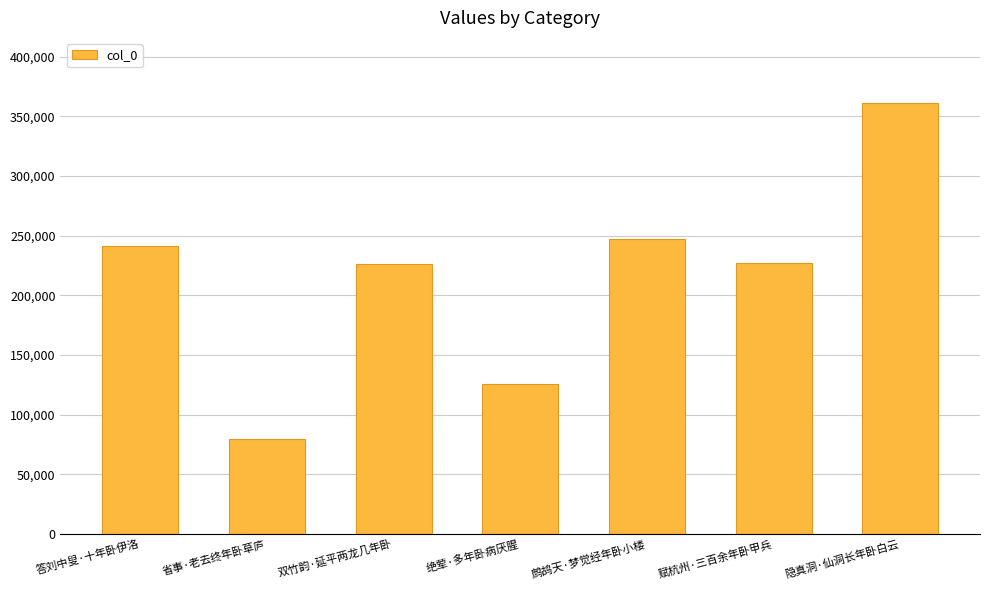

Is it true that the value at 答刘中叟·十年卧伊洛 is 390714?

False